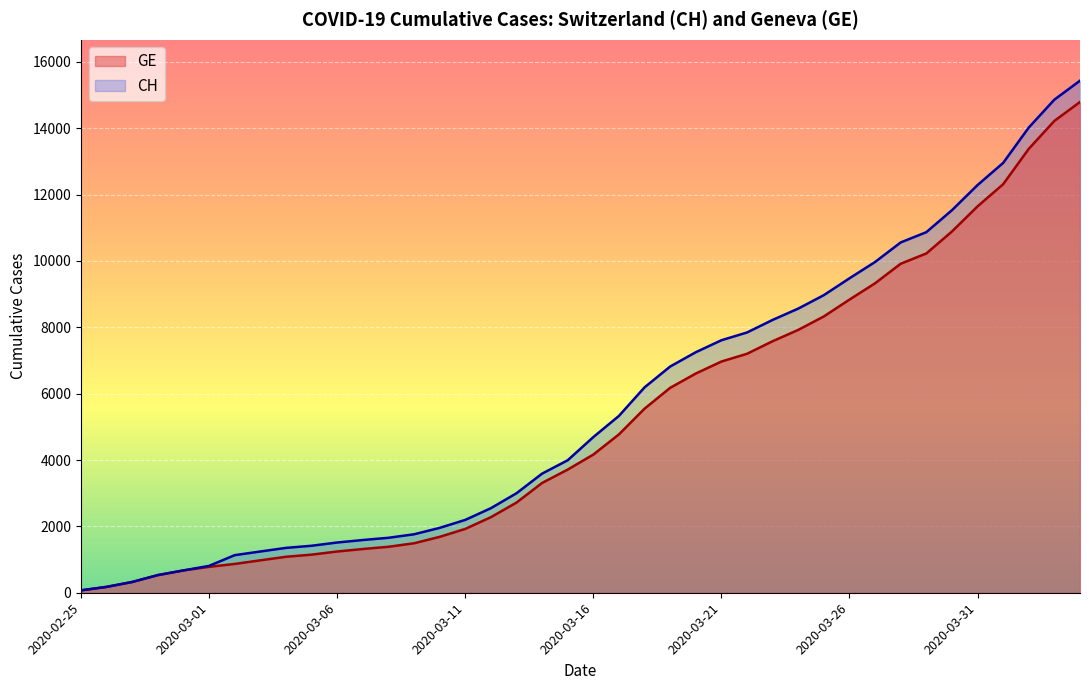

What is the sum of the CH values at 2020-03-03 and 2020-03-06?

2757